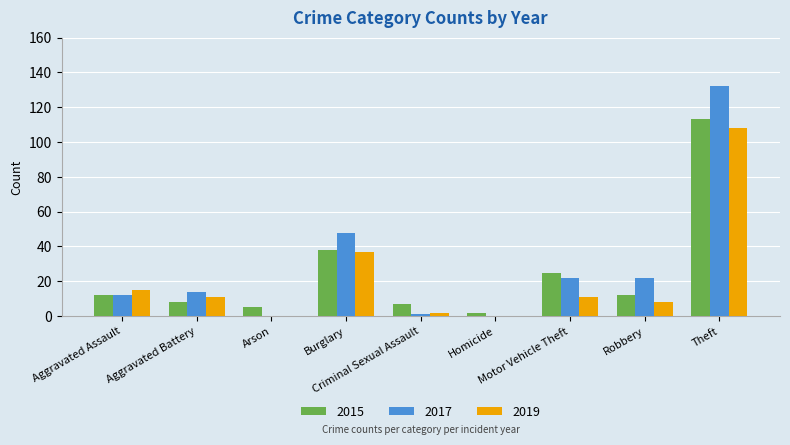

Which label corresponds to the largest value in the chart?

Theft